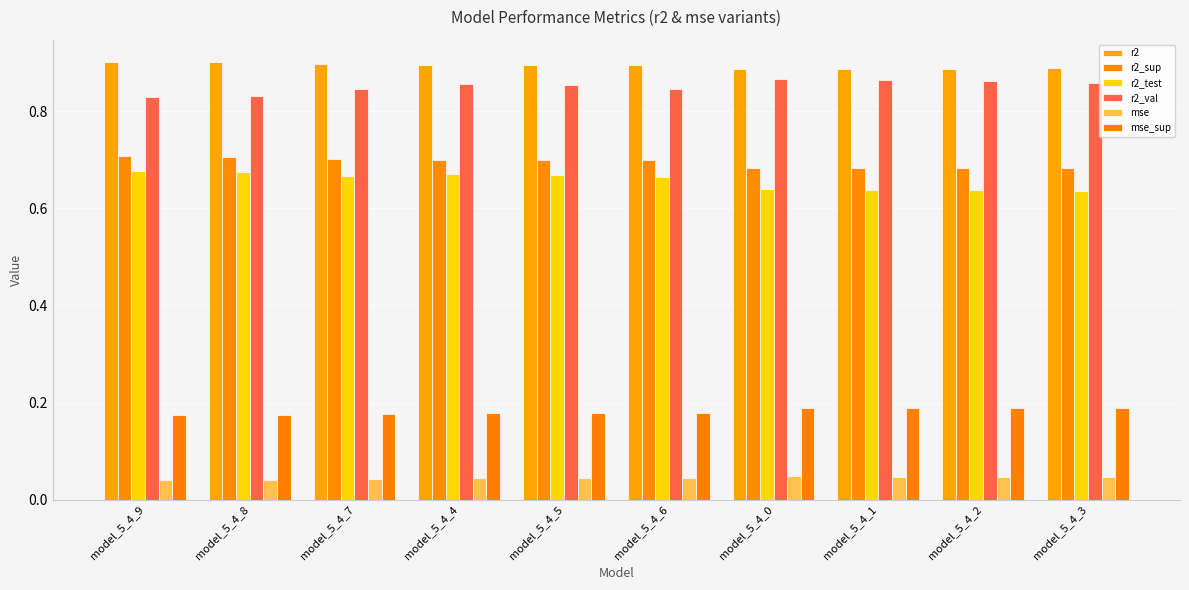

How many bars are there in each group?

6